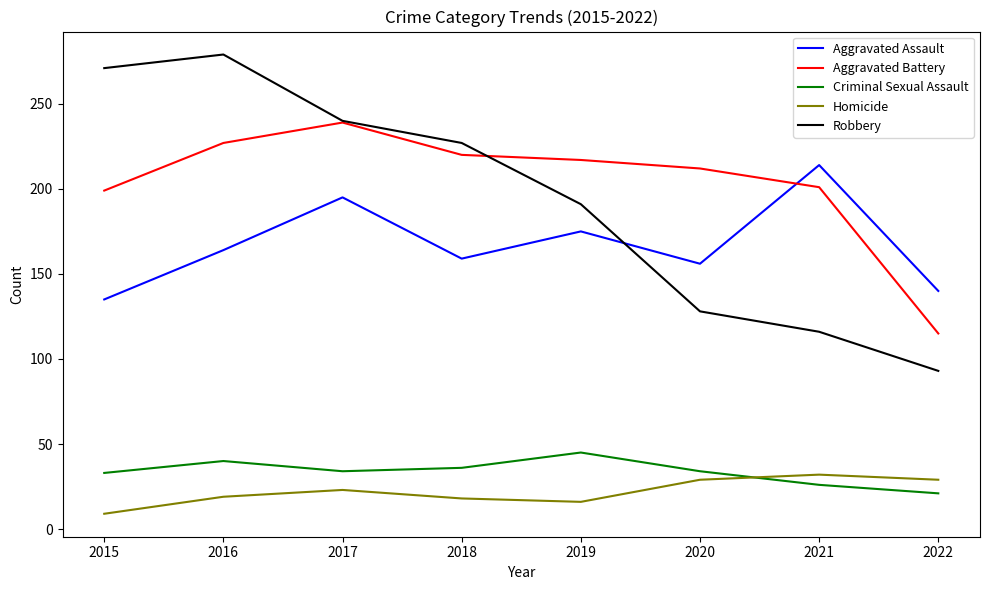

Between 2017 and 2019, which series saw the biggest shift?

Robbery